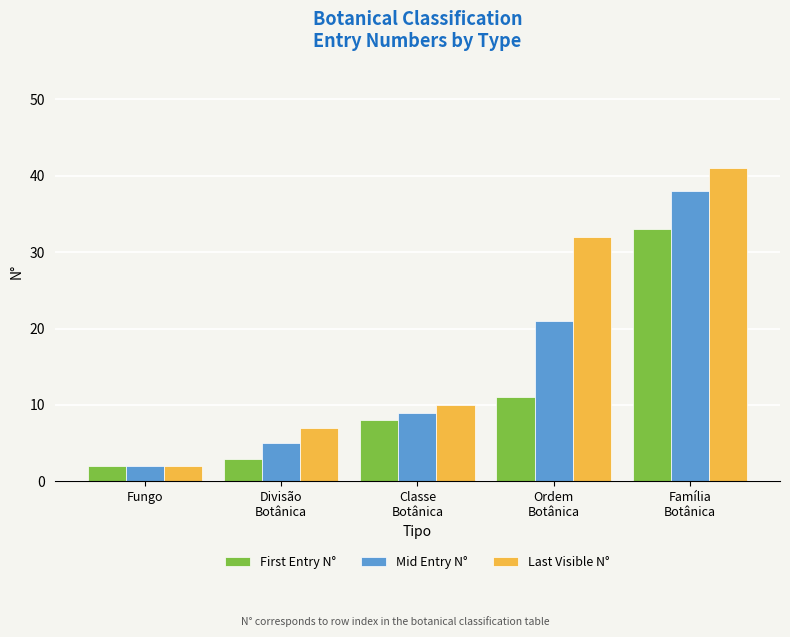

What is the total value across all series at Fungo?

6